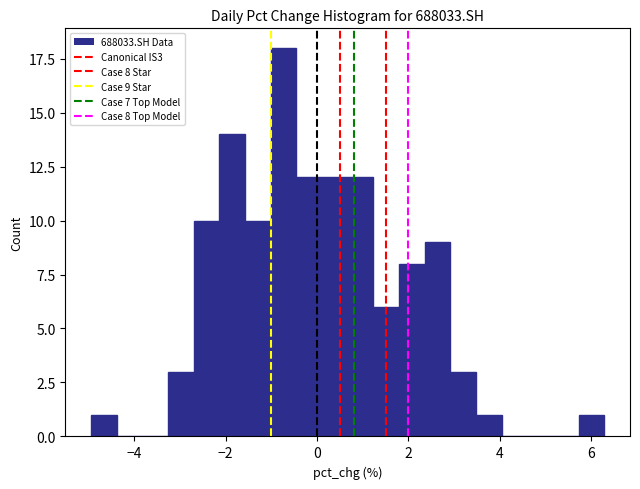

Around what value on the x-axis is the tallest bar? Give the approximate position of its centre, as read against the axis.

-0.8